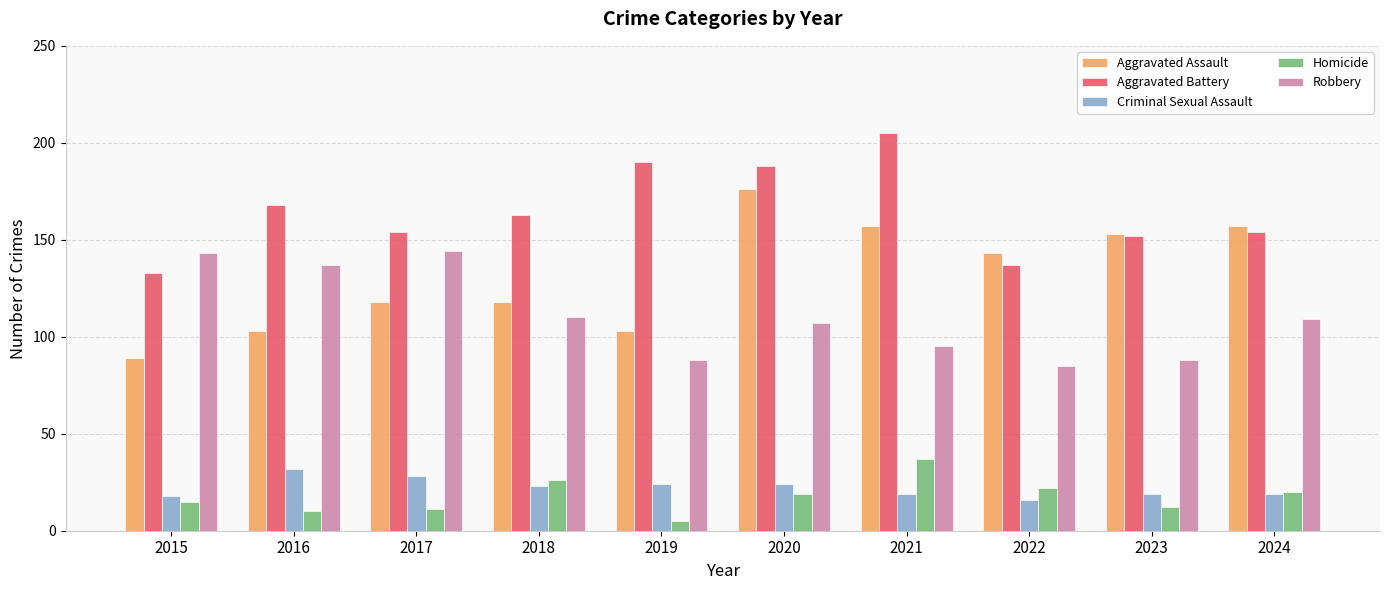

Reading right to left, transcribe all the data shown in this chart.

Aggravated Assault: 2024=157	2023=153	2022=143	2021=157	2020=176	2019=103	2018=118	2017=118	2016=103	2015=89
Aggravated Battery: 2024=154	2023=152	2022=137	2021=205	2020=188	2019=190	2018=163	2017=154	2016=168	2015=133
Criminal Sexual Assault: 2024=19	2023=19	2022=16	2021=19	2020=24	2019=24	2018=23	2017=28	2016=32	2015=18
Homicide: 2024=20	2023=12	2022=22	2021=37	2020=19	2019=5	2018=26	2017=11	2016=10	2015=15
Robbery: 2024=109	2023=88	2022=85	2021=95	2020=107	2019=88	2018=110	2017=144	2016=137	2015=143